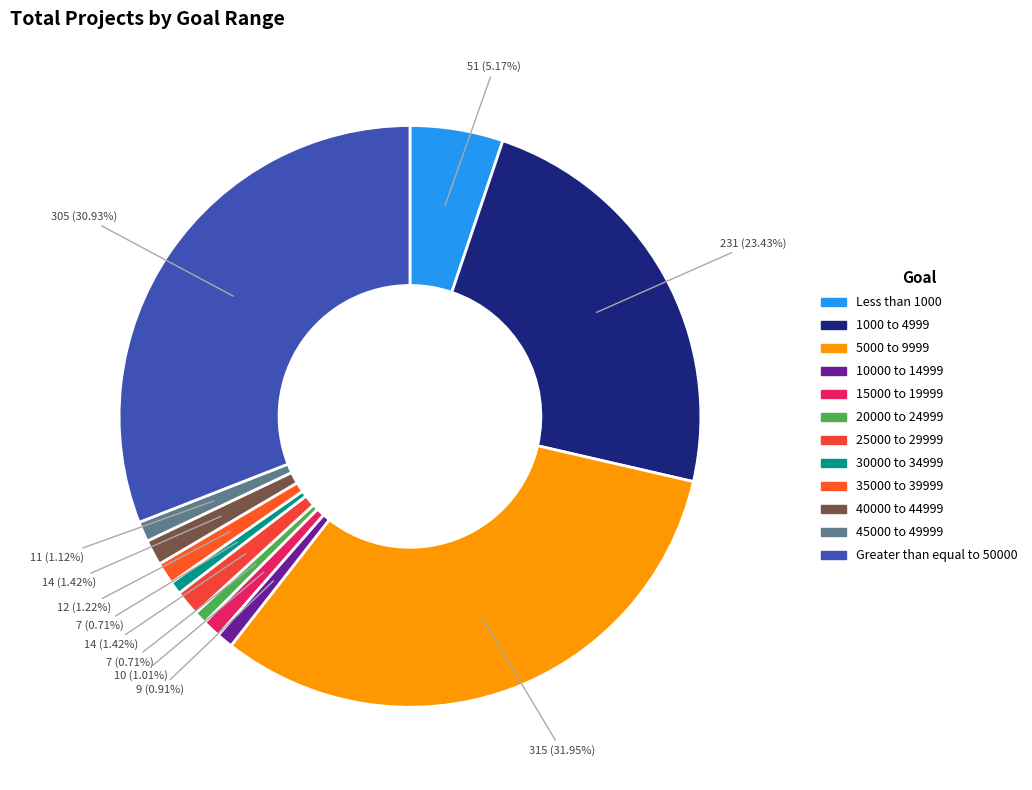

What is the ratio of the value at 15000 to 19999 to the value at 10000 to 14999?

1.1